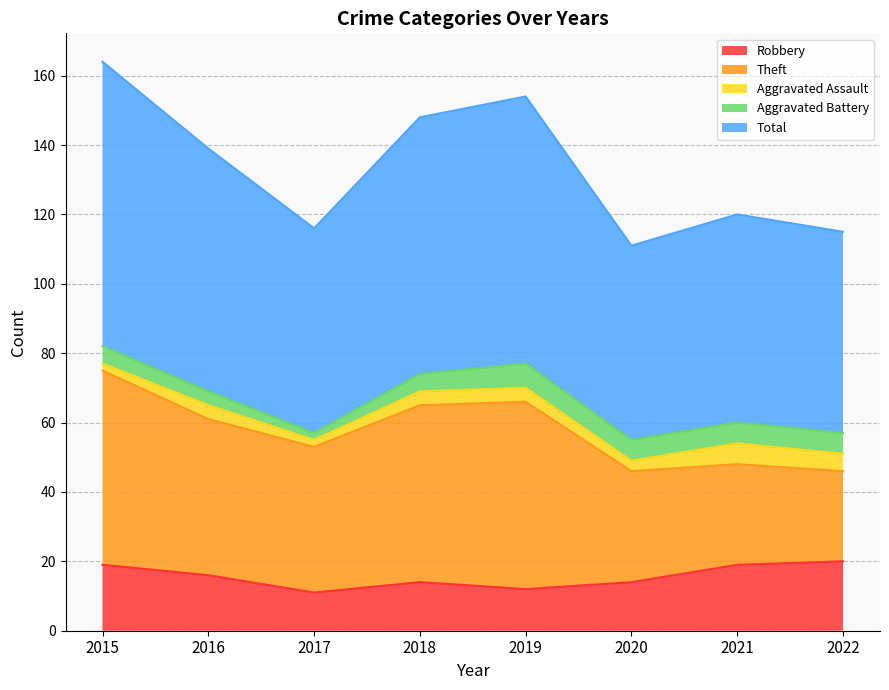

What is the value of the Theft point at the 1st from the left?

56